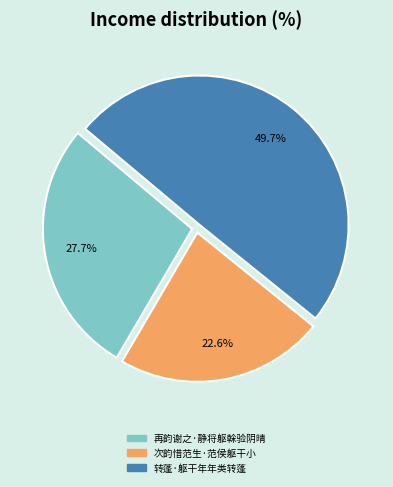

Does 次韵惜范生·范侯躯干小 account for over 50% of the chart?

No